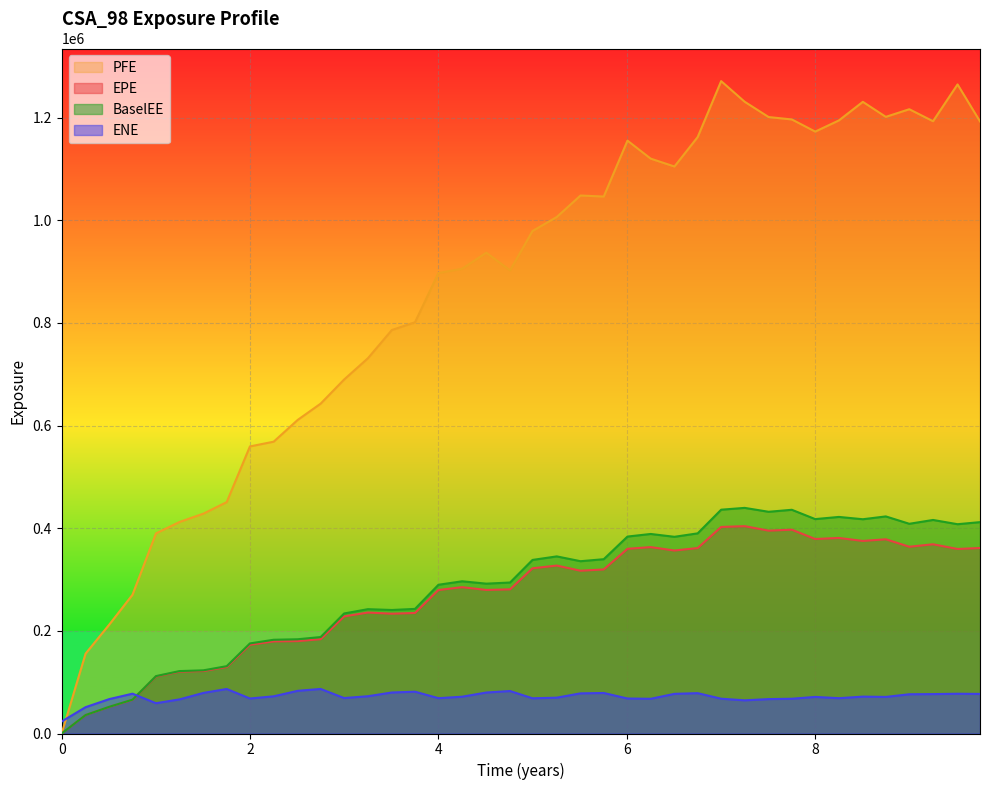

What is the maximum value shown in the chart?

1271150.0